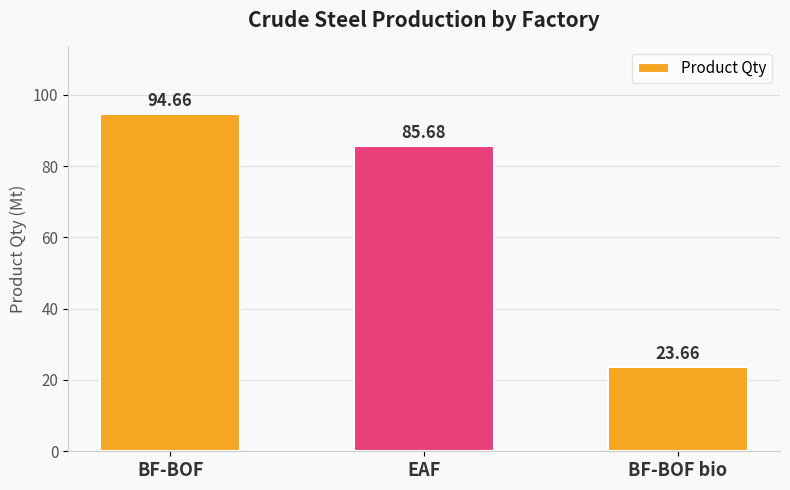

At which label is the value closest to 59?

EAF